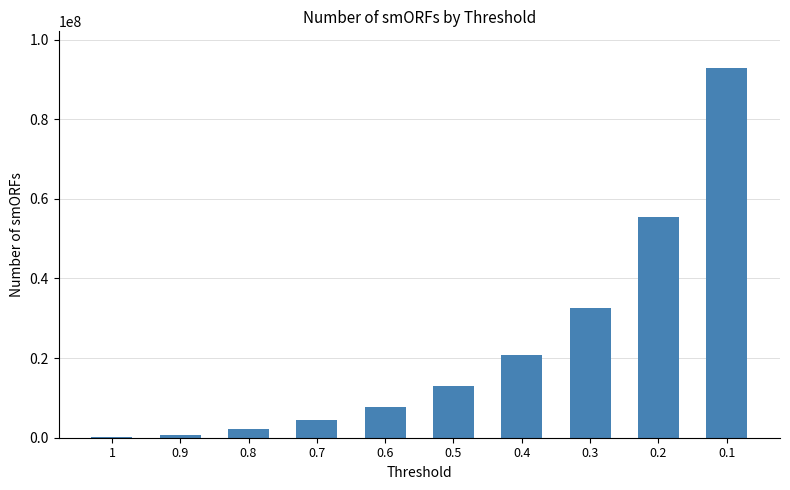

Is it true that the value at 0.4 is 20690122?

True